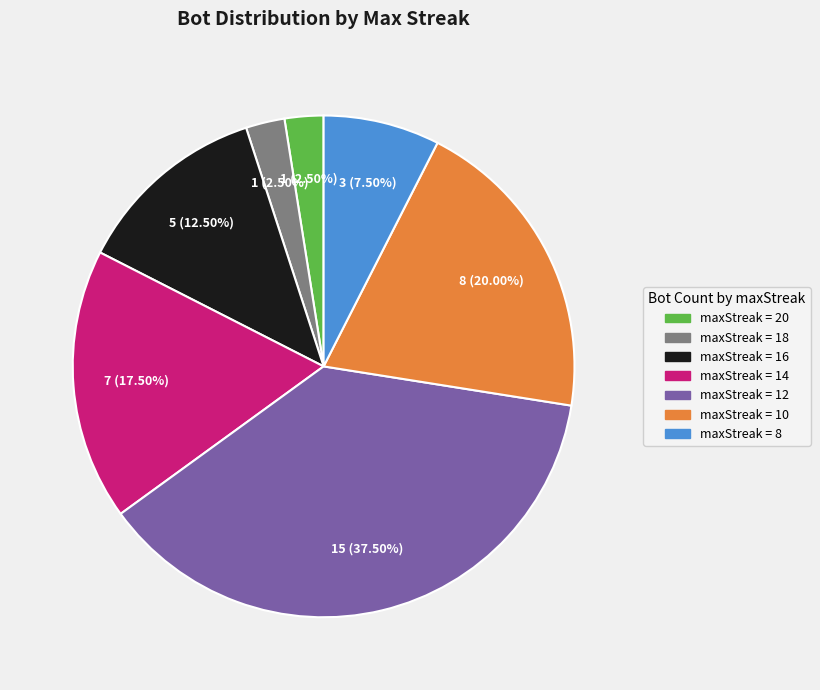

Is there a majority slice in this chart?

No